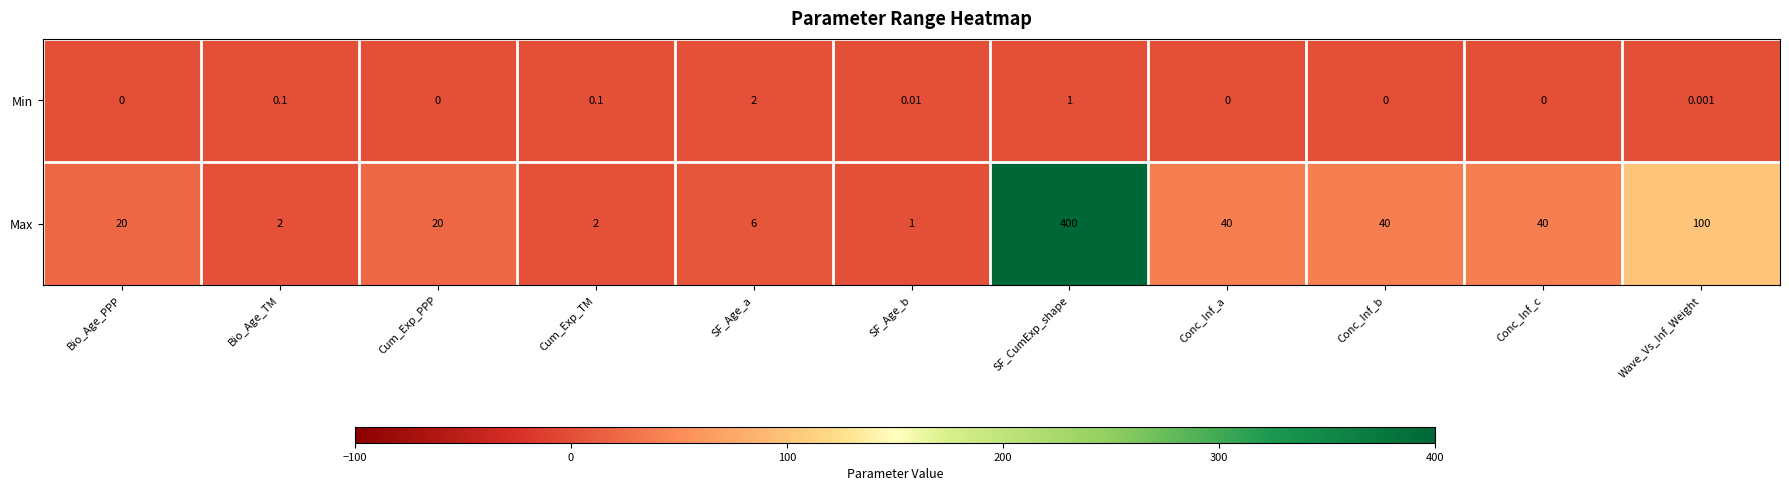

Which category has the highest value across all series?

SF_CumExp_shape